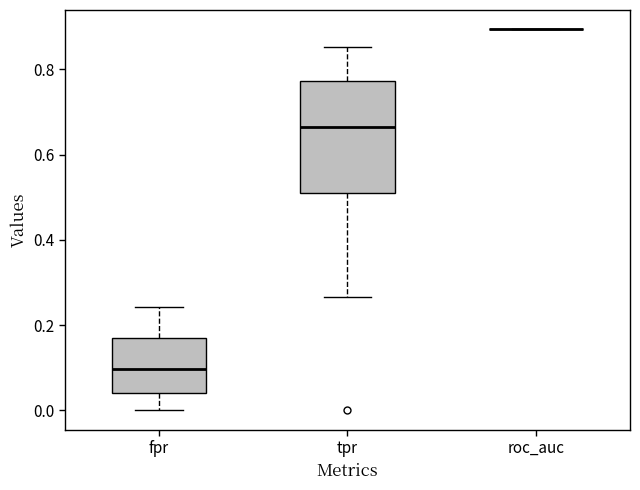

Where does the upper whisker of the box for tpr end on the y-axis? The values are not printed on the chart, so give them approximately, as read against the axis.

0.86